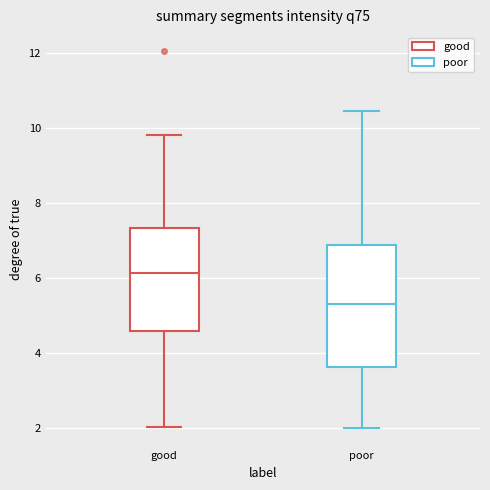

Which box has the highest median line?

good